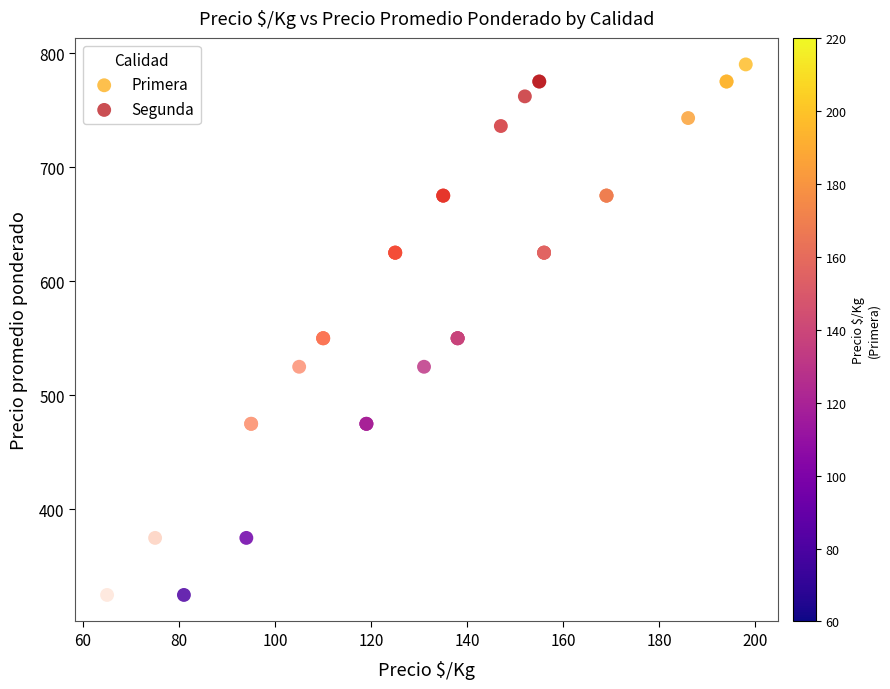

Which series has the widest spread of Y values?

Primera